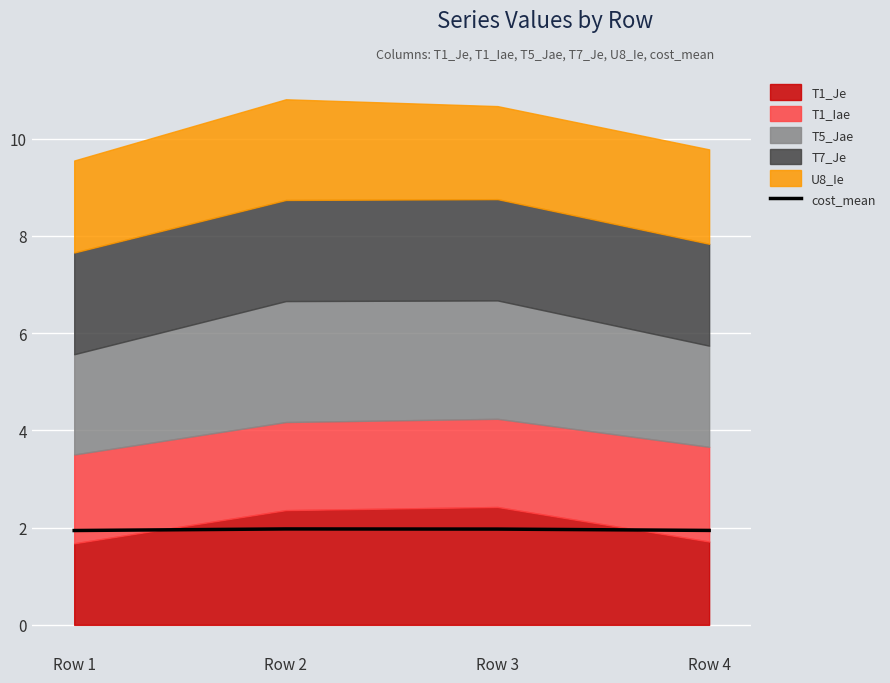

What is the ratio of the value at Row 2 to the value at Row 3?

1.0